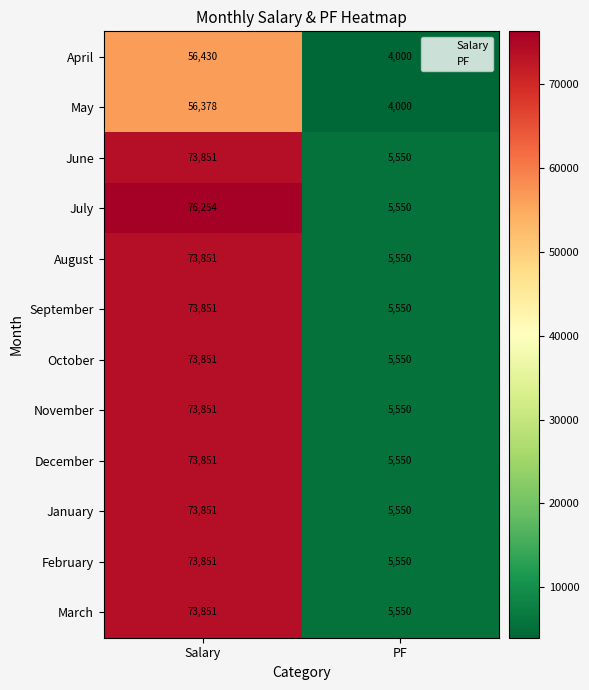

Which series changed the most between Salary and PF?

July